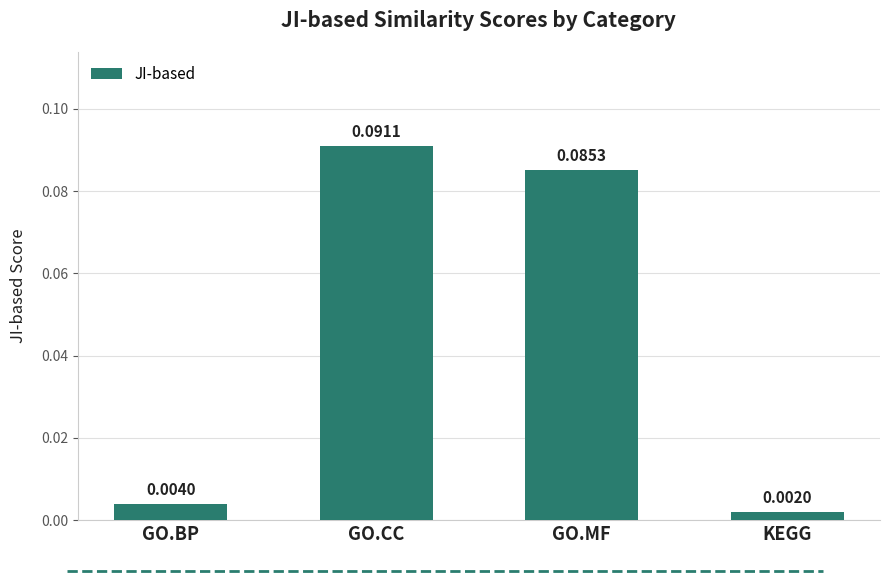

List the labels in order of value, largest first.

GO.CC, GO.MF, GO.BP, KEGG